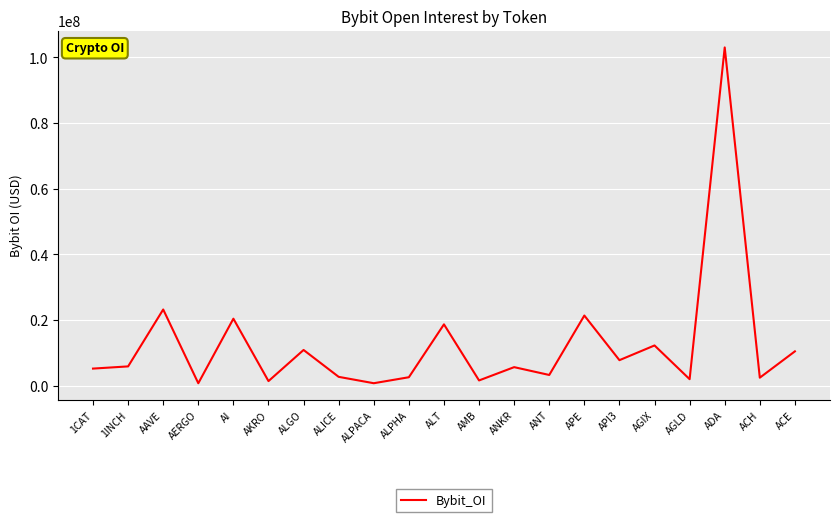

At which label does the data first exceed 5689574?

1INCH